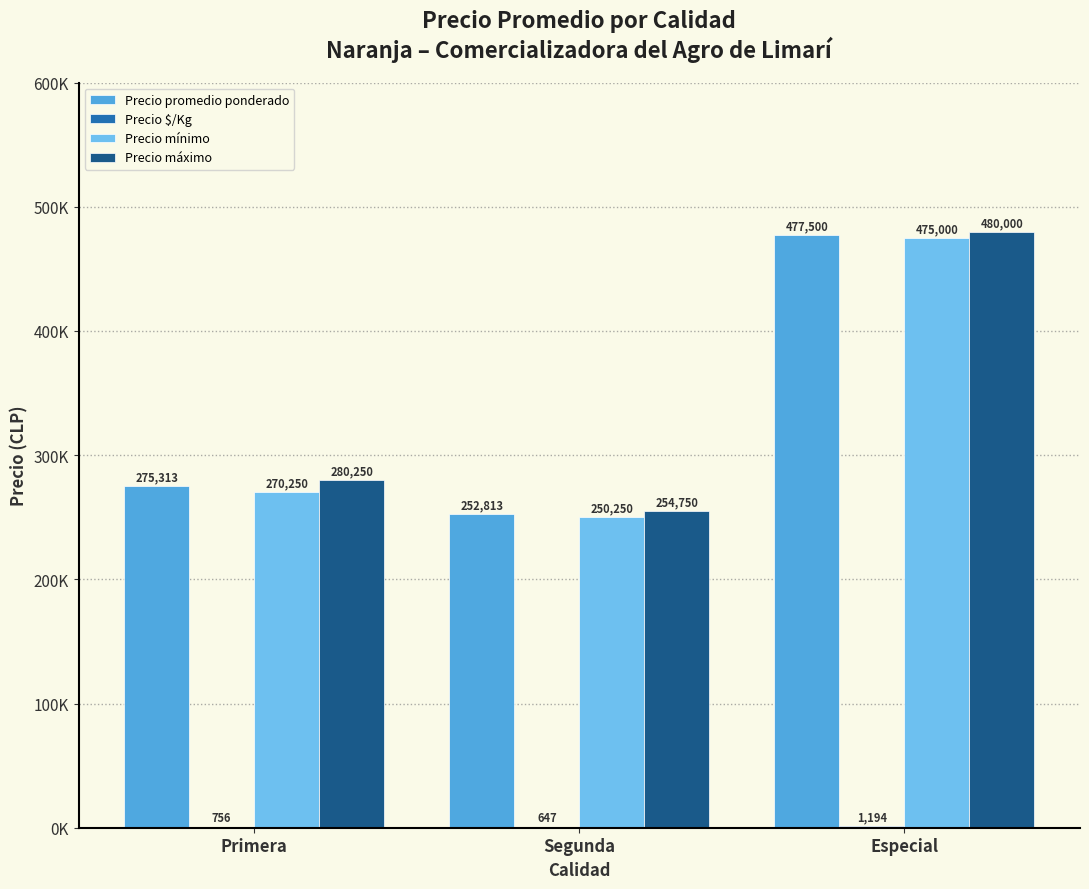

Reading left to right, transcribe all the data shown in this chart.

Precio promedio ponderado: Primera=275313	Segunda=252813	Especial=477500
Precio $/Kg: Primera=756	Segunda=647	Especial=1194
Precio mínimo: Primera=270250	Segunda=250250	Especial=475000
Precio máximo: Primera=280250	Segunda=254750	Especial=480000